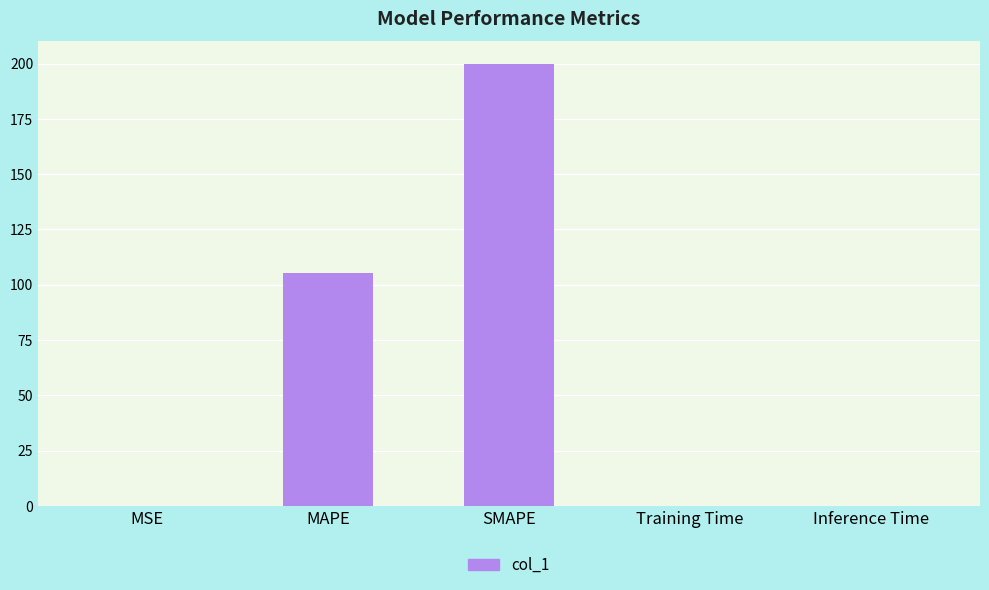

What is the sum of the values at MAPE and SMAPE?

305.3